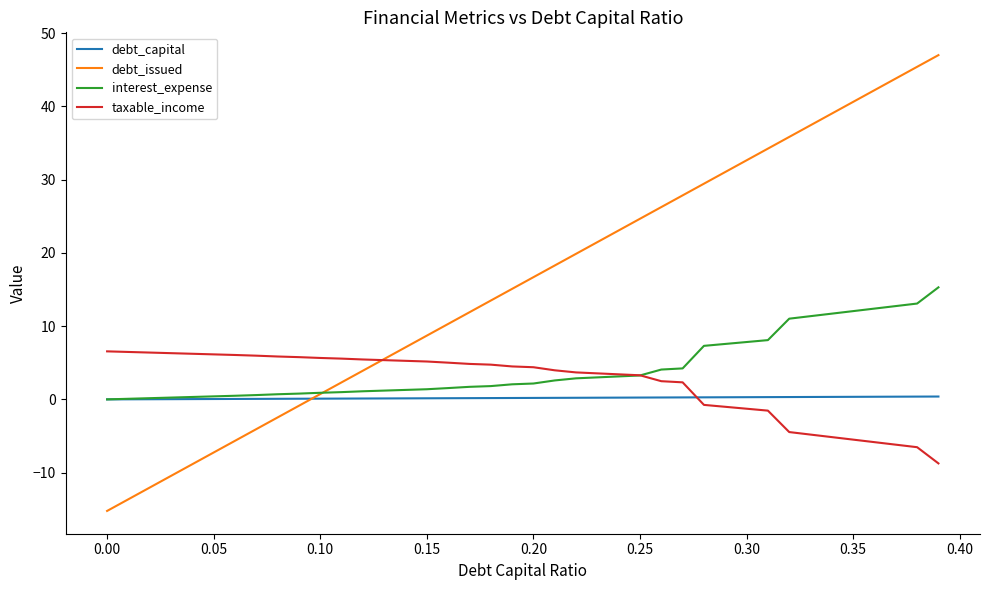

After their last crossing, which series has the higher values: taxable_income or debt_capital?

debt_capital